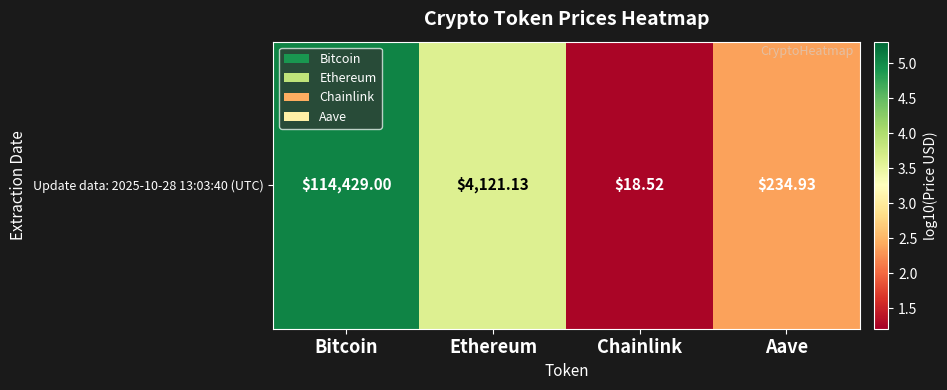

What is the sum of the values at Aave and Bitcoin?

7.4